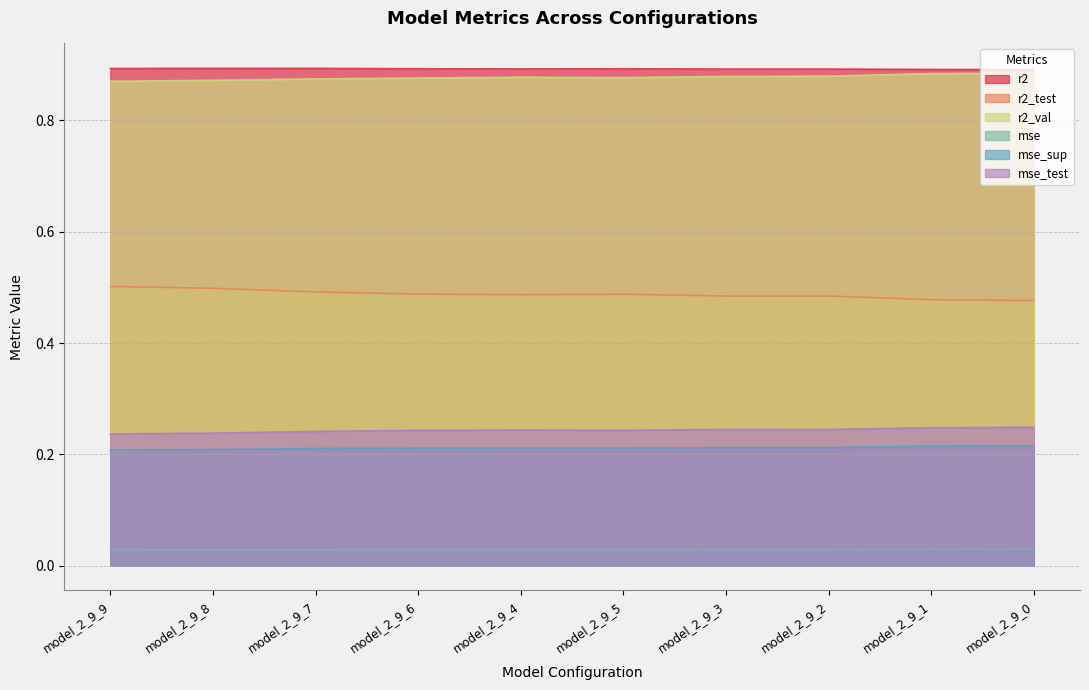

True or false: r2_test and mse intersect in this chart.

False